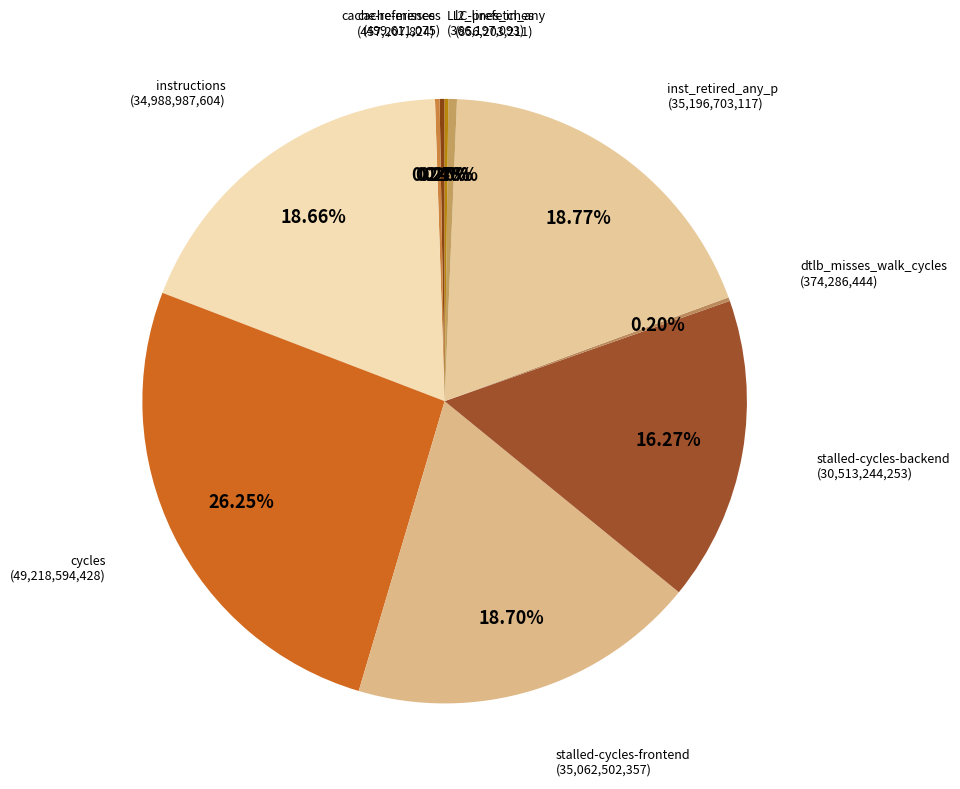

To the nearest percent, what is the difference between the largest and smallest slice percentages?

26%